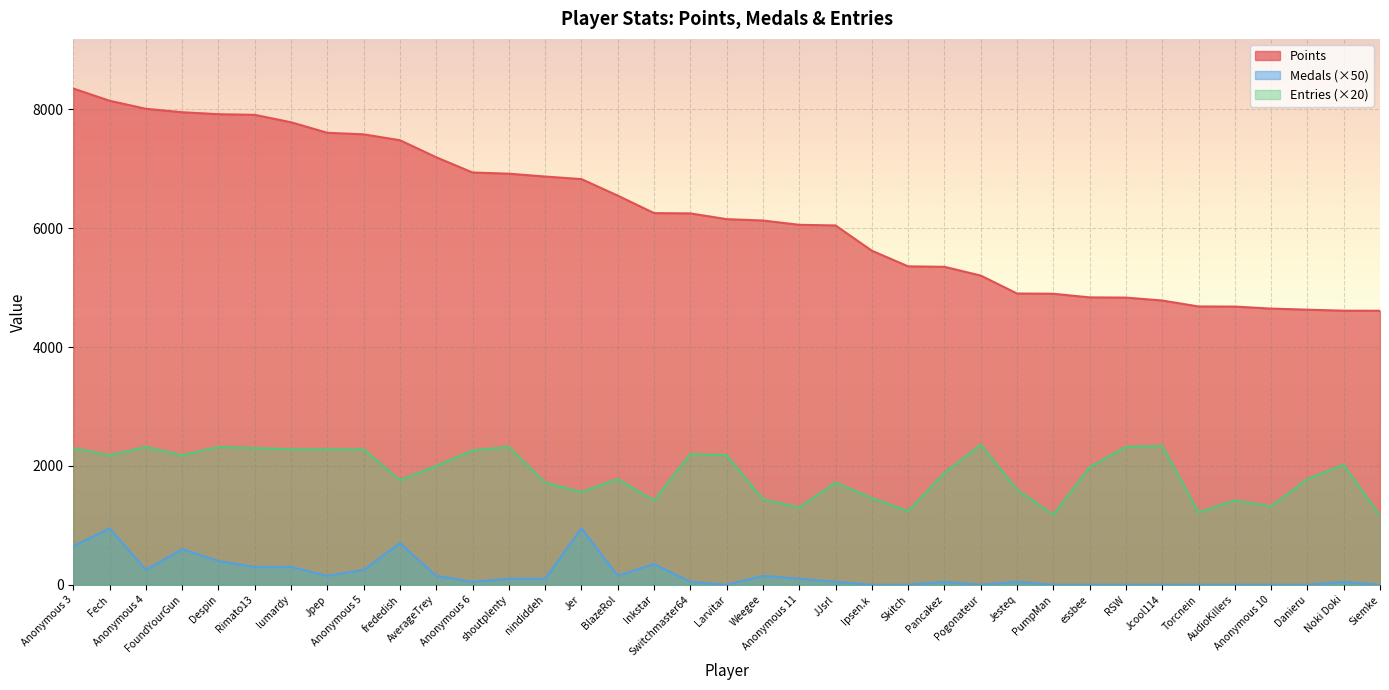

How many lines are shown in the chart?

3